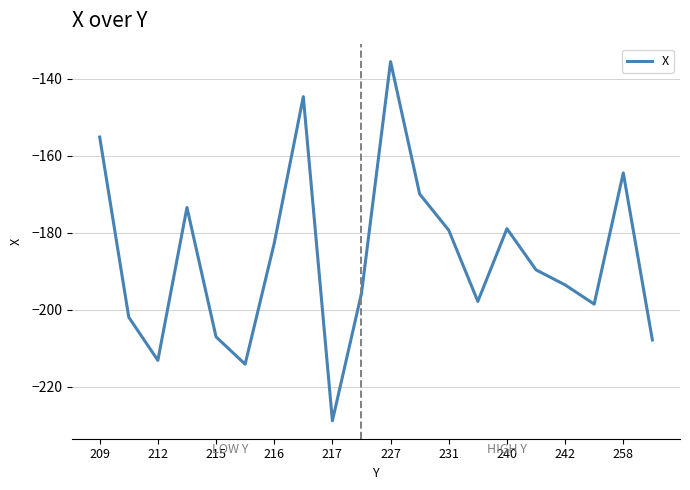

Is it true that the value at 209 is -155.2?

True